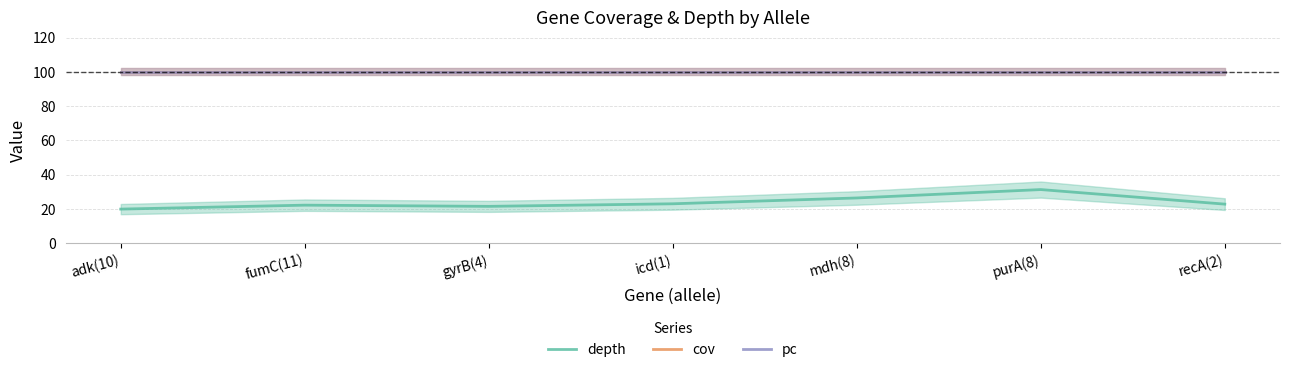

The depth series shows 22.2 at fumC(11). True or false?

True